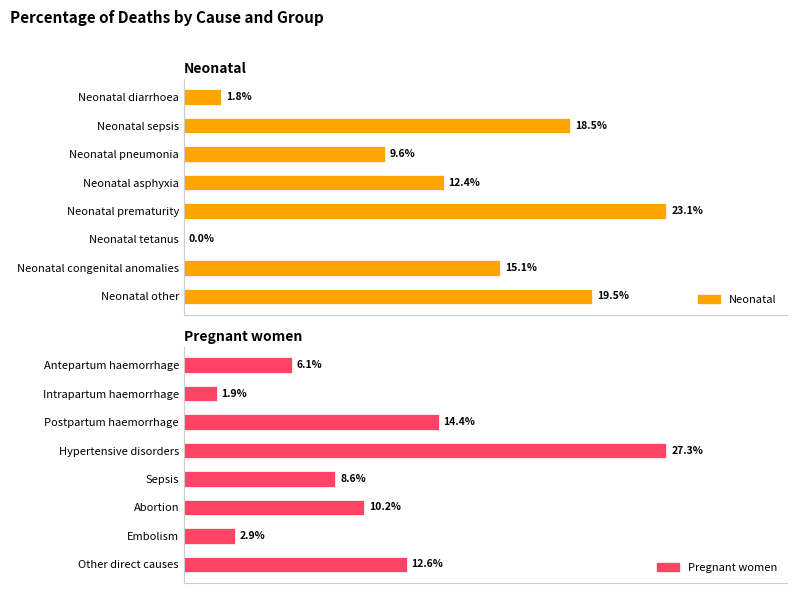

At how many categories does at least one series exceed 0?

8